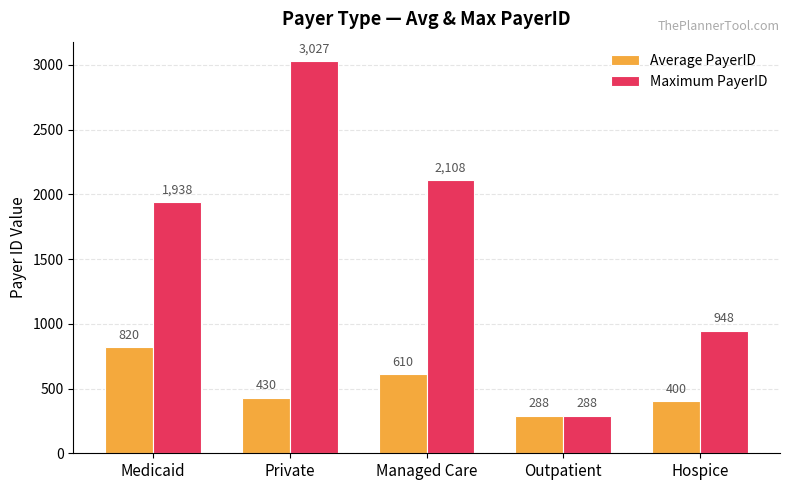

At which category is the sum across all series the highest?

Private